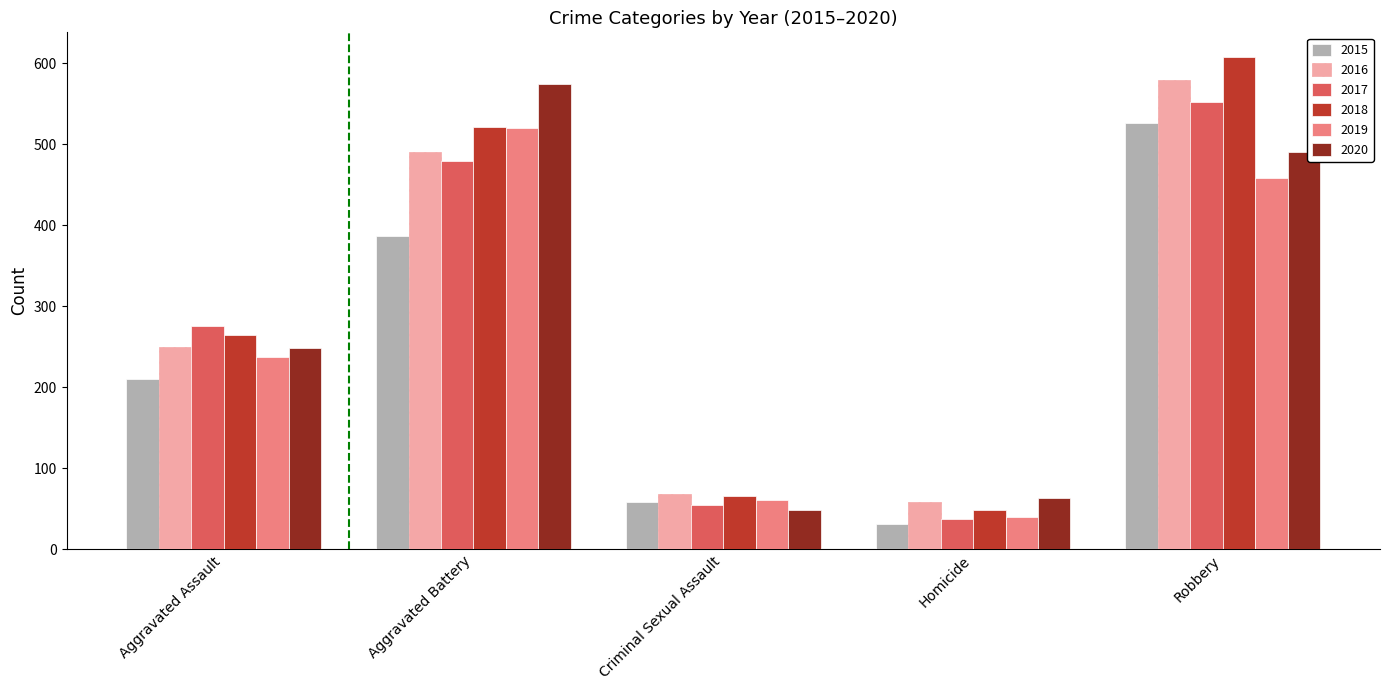

Reading right to left, extract all data points from this chart.

2015: 527	32	58	387	210
2016: 579	59	69	491	250
2017: 553	37	55	480	276
2018: 608	49	66	522	265
2019: 458	40	61	520	238
2020: 491	63	49	574	249